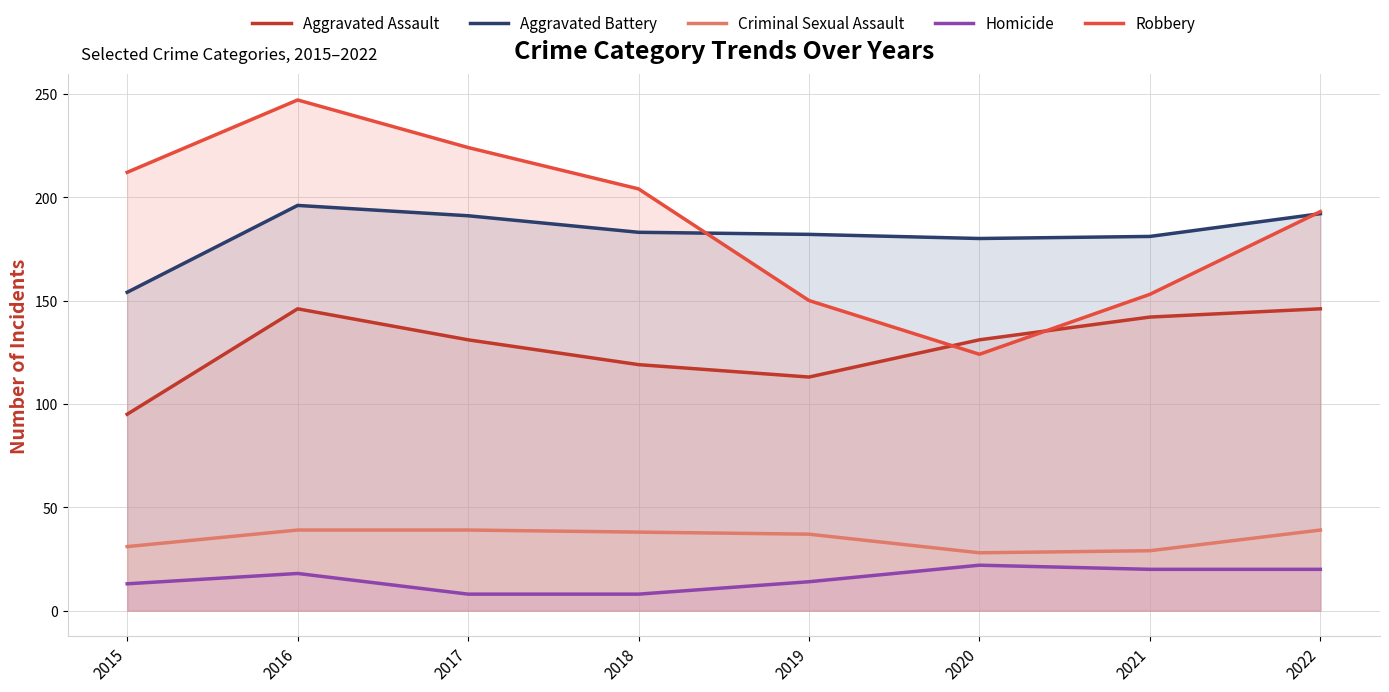

Which series changed the most between 2018 and 2021?

Robbery